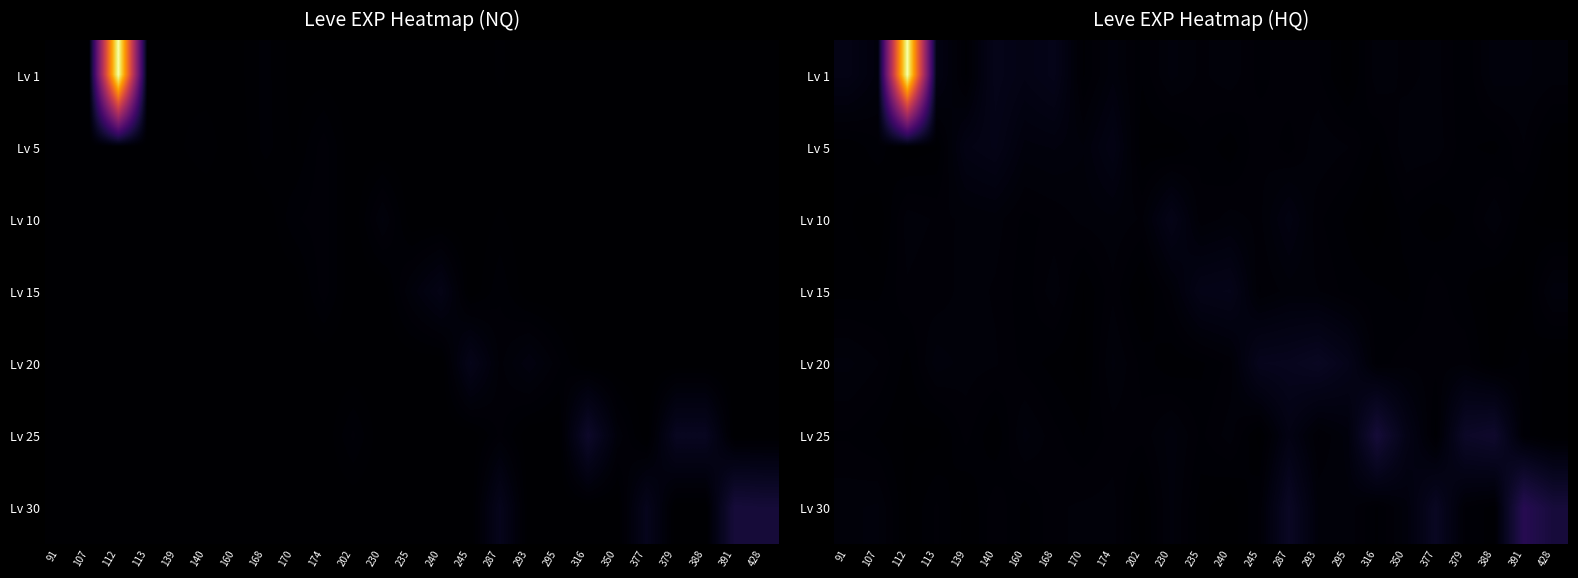

Is the value of Lv 30 at 112 greater than the value of Lv 1 at 139?

No